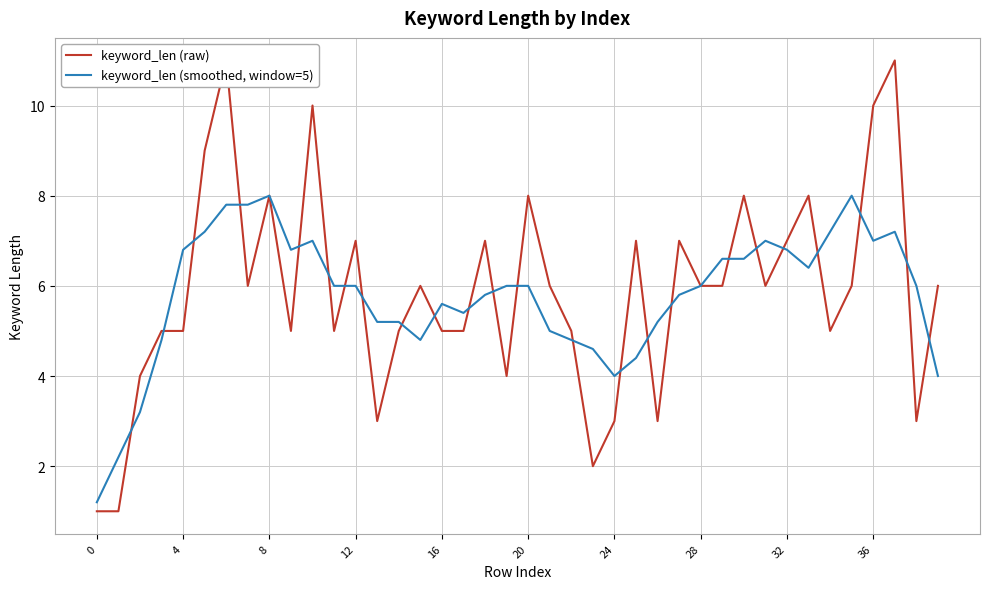

What are all the series names shown in the legend?

keyword_len (raw), keyword_len (smoothed, window=5)